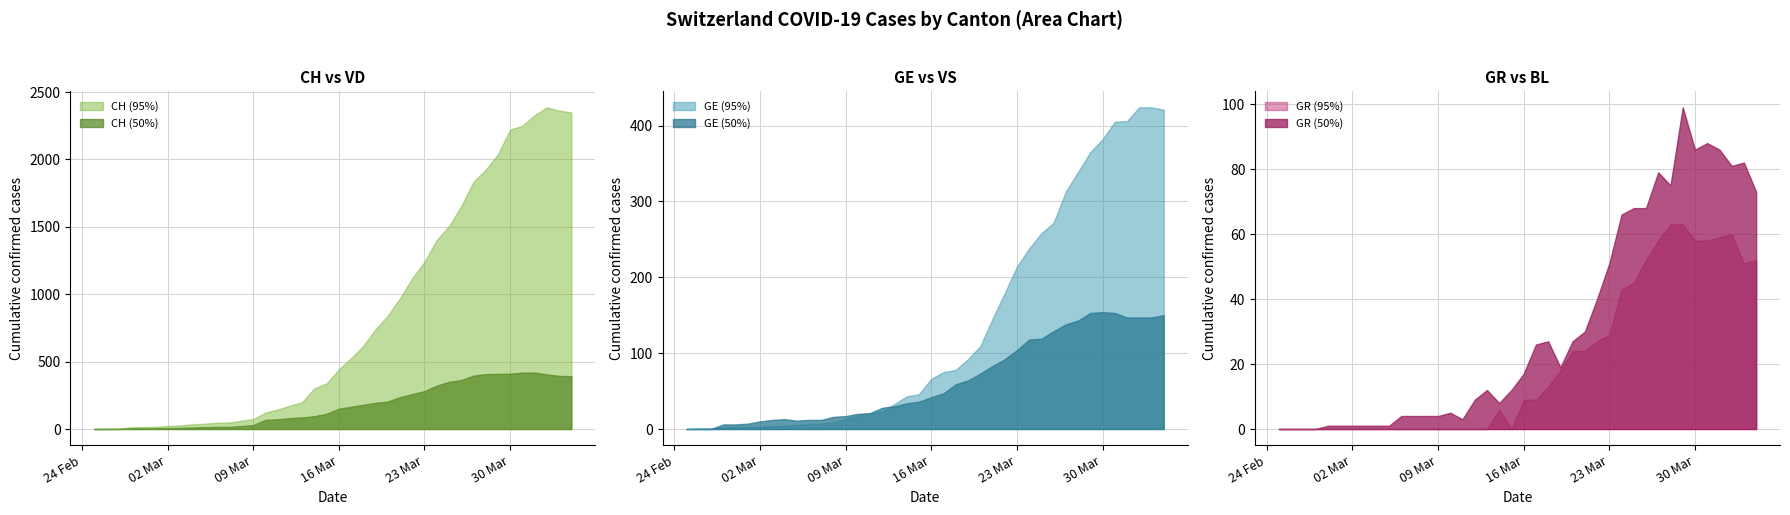

What is the sum of the VD values at 36 and 15?

491